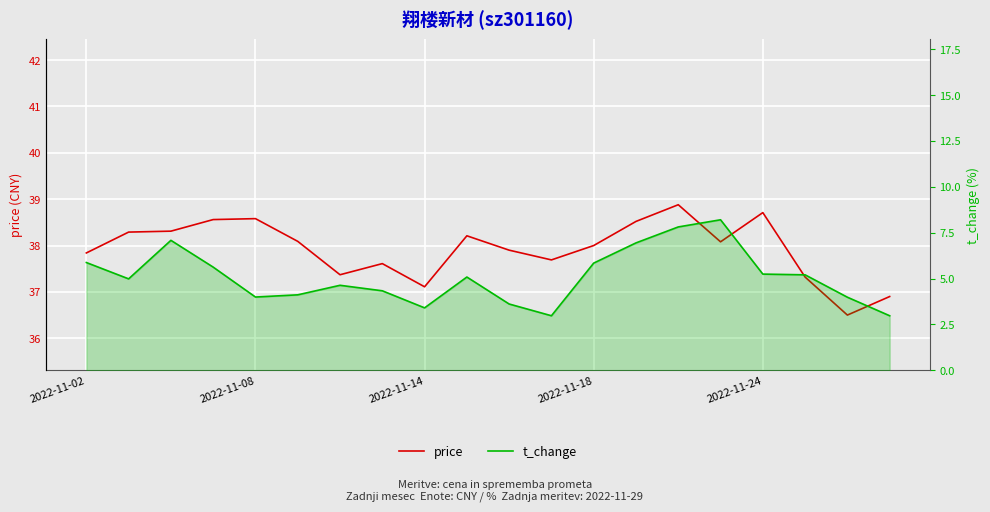

True or false: t_change and price cross at least once.

False